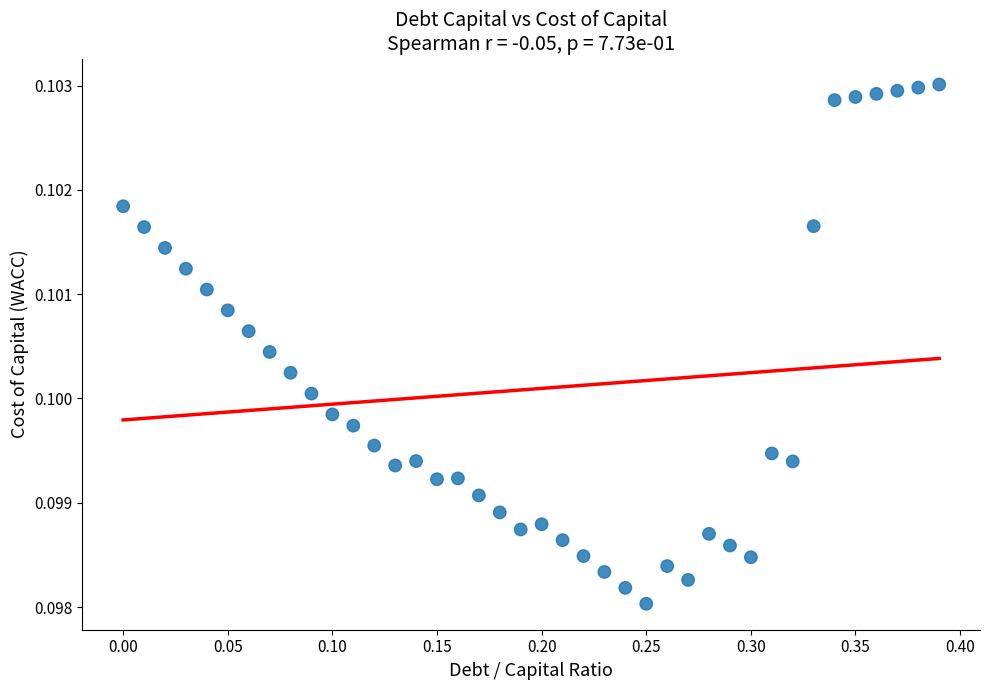

What is the range of X values (max minus min)?

0.4